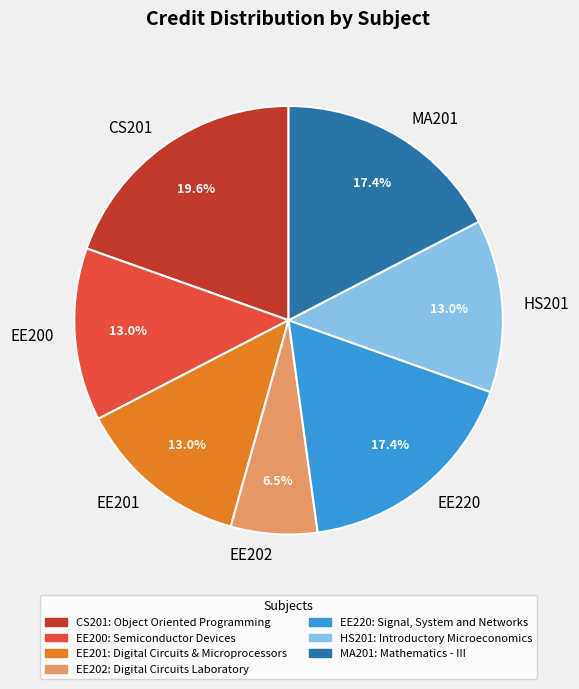

Between MA201 and CS201, which is larger?

CS201